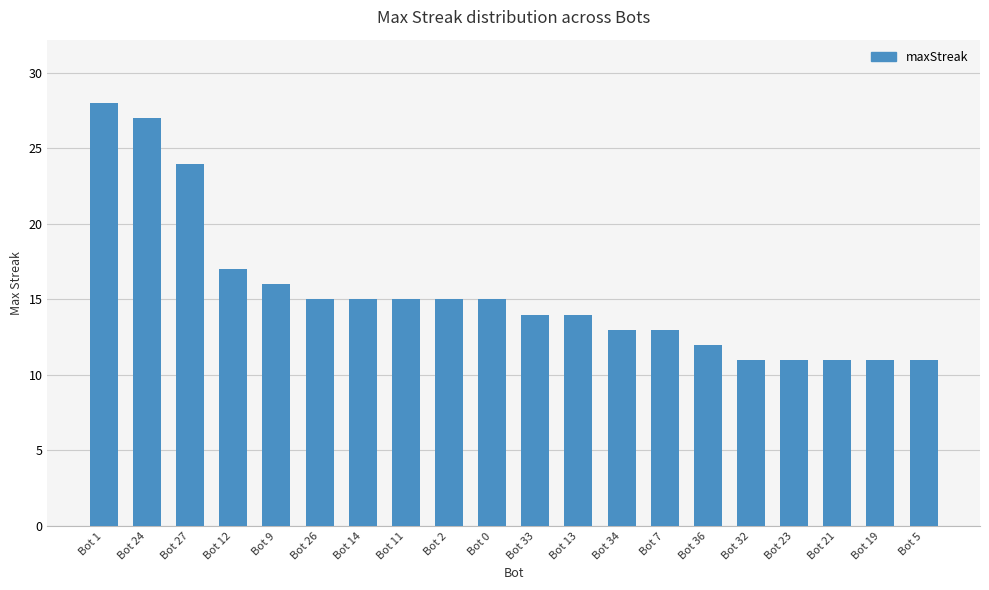

Reading left to right, transcribe all the data shown in this chart.

Bot 1=28	Bot 24=27	Bot 27=24	Bot 12=17	Bot 9=16	Bot 26=15	Bot 14=15	Bot 11=15	Bot 2=15	Bot 0=15	Bot 33=14	Bot 13=14	Bot 34=13	Bot 7=13	Bot 36=12	Bot 32=11	Bot 23=11	Bot 21=11	Bot 19=11	Bot 5=11